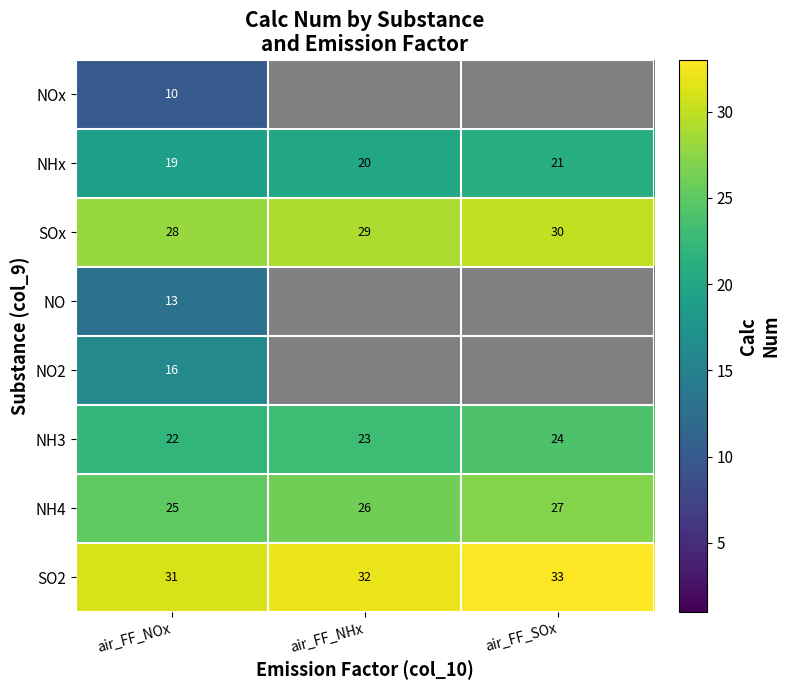

Is it true that NHx equals 21 at air_FF_SOx?

True